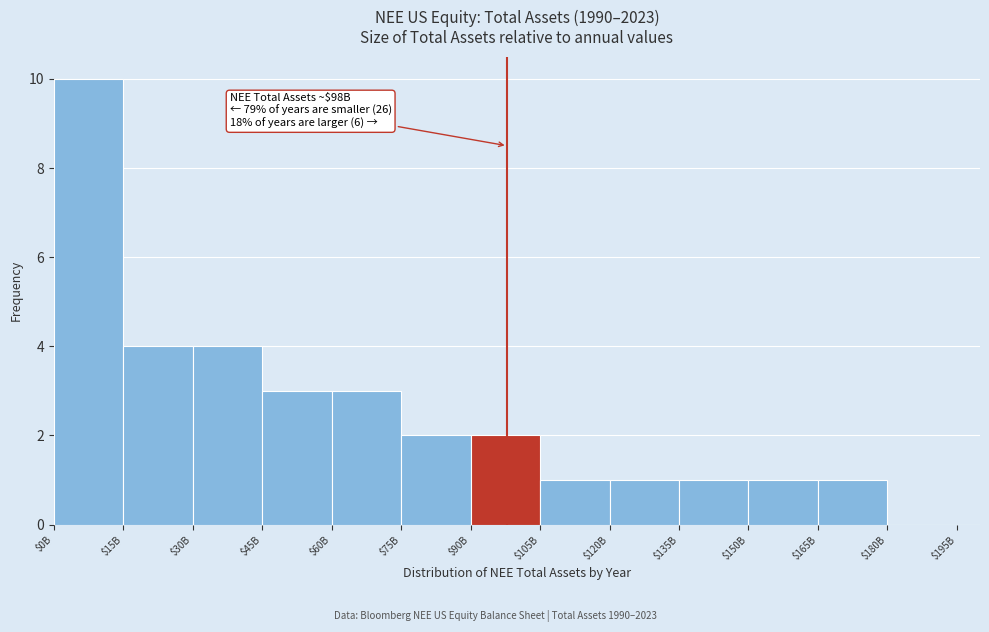

What is the greatest value displayed?

10